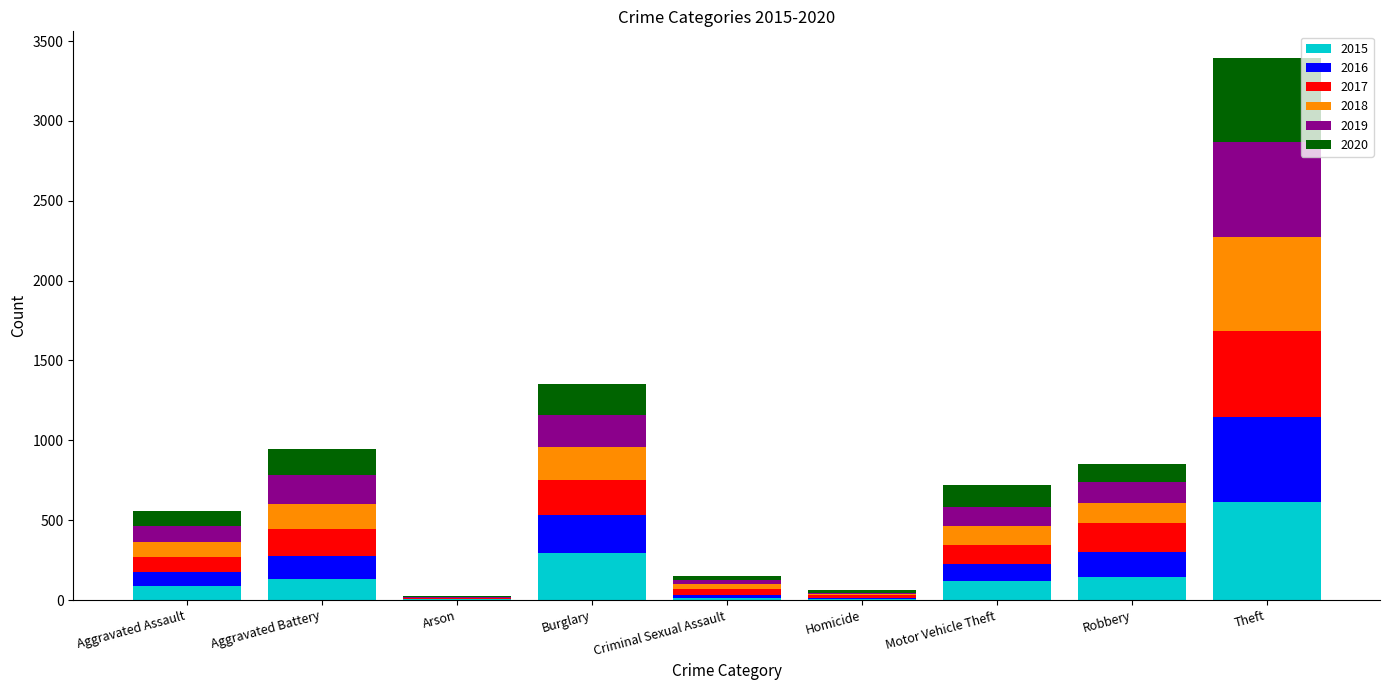

The 2015 series shows 117 at Motor Vehicle Theft. True or false?

True